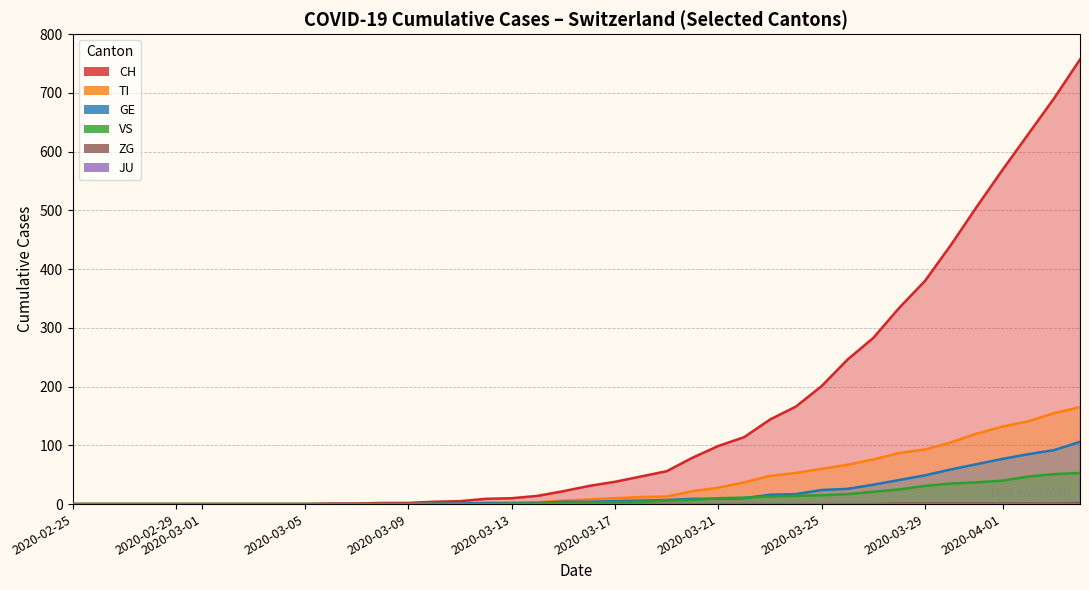

The TI series shows 95 at 11. True or false?

False